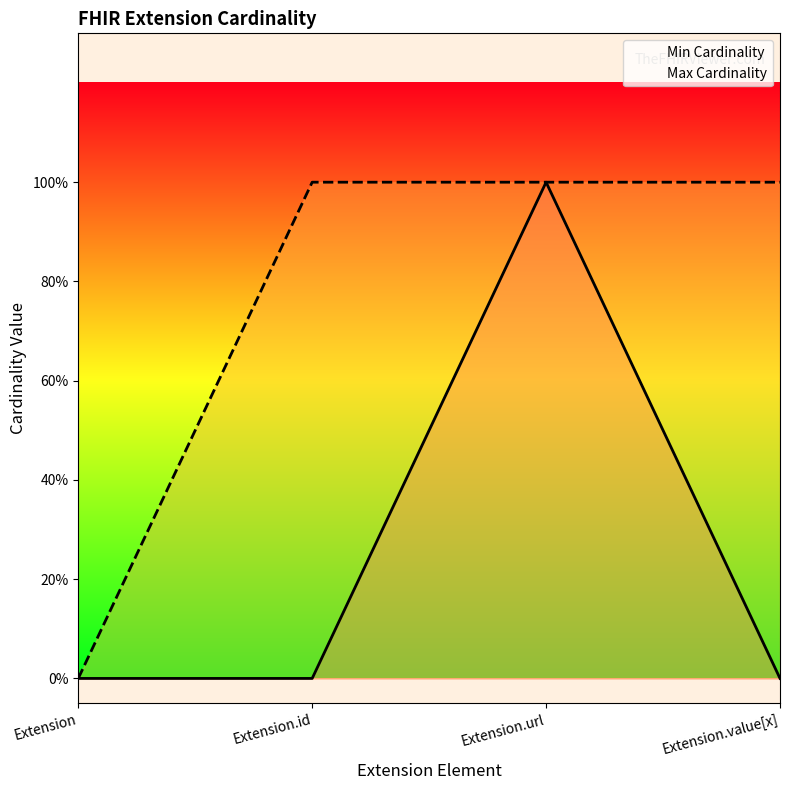

At which label does Min Cardinality reach its minimum?

Extension